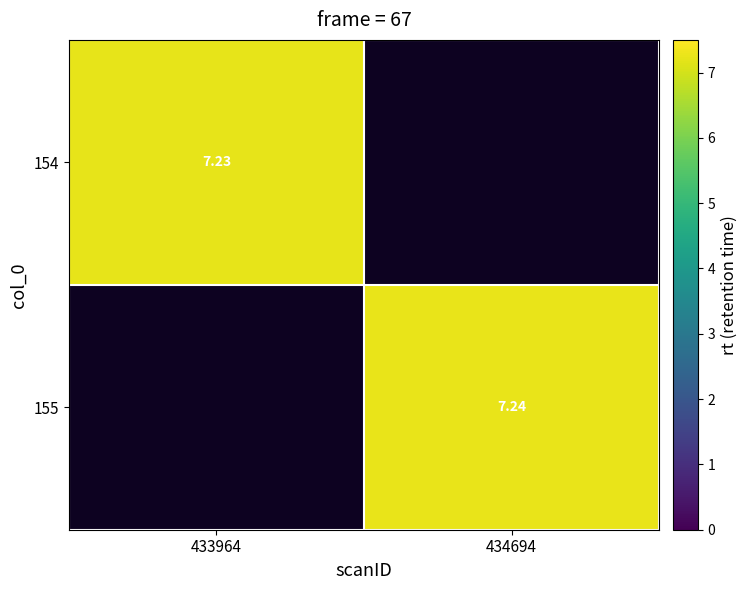

Is the value of 155 at 434694 greater than the value of 154 at 433964?

Yes